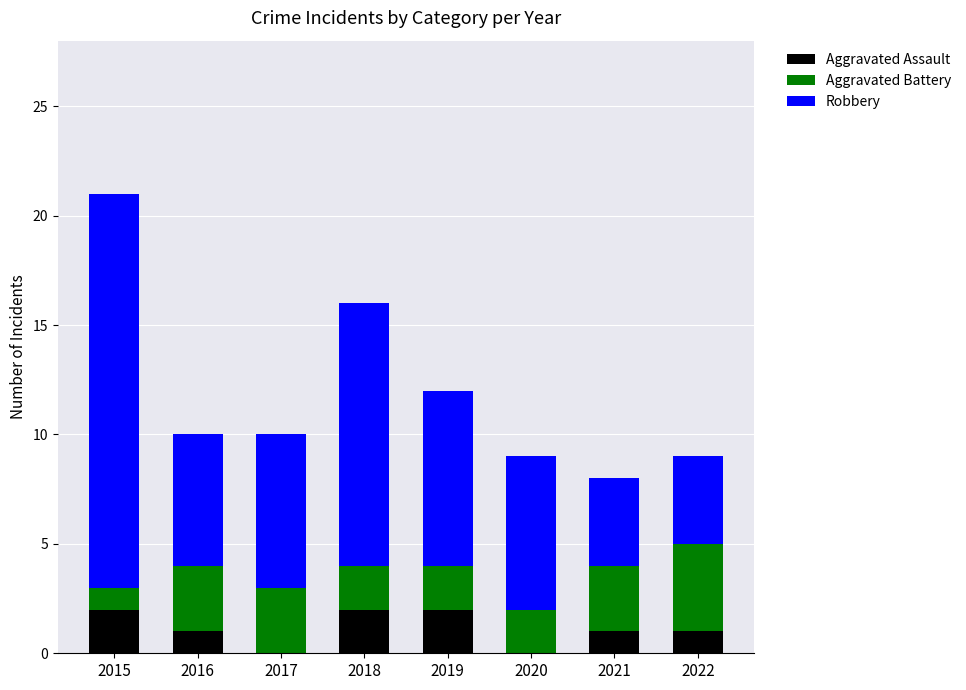

Does the chart contain stacked bars?

Yes